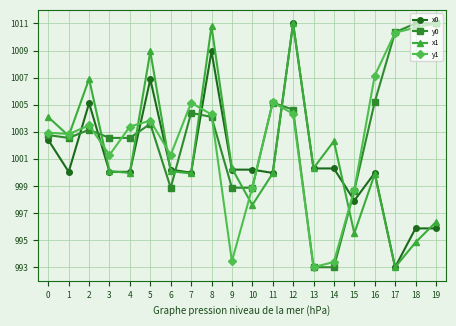

What is the spread (max minus min) of values at 1?

2.8